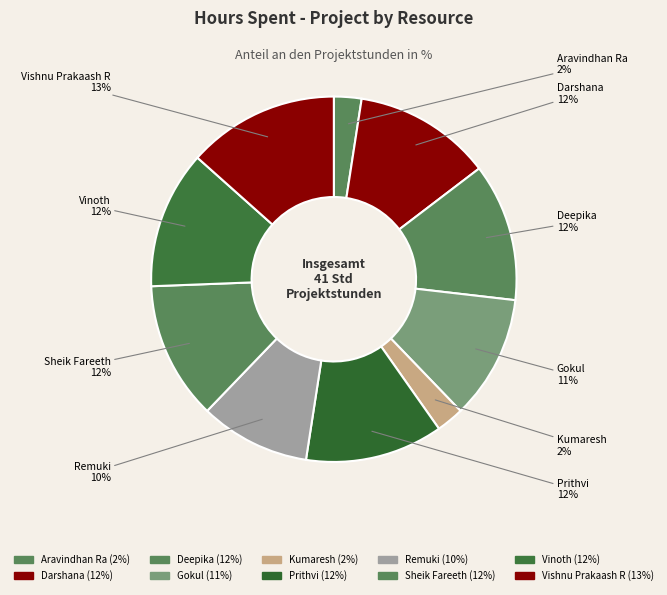

To the nearest percent, what percentage of the pie is Aravindhan Ra?

2%